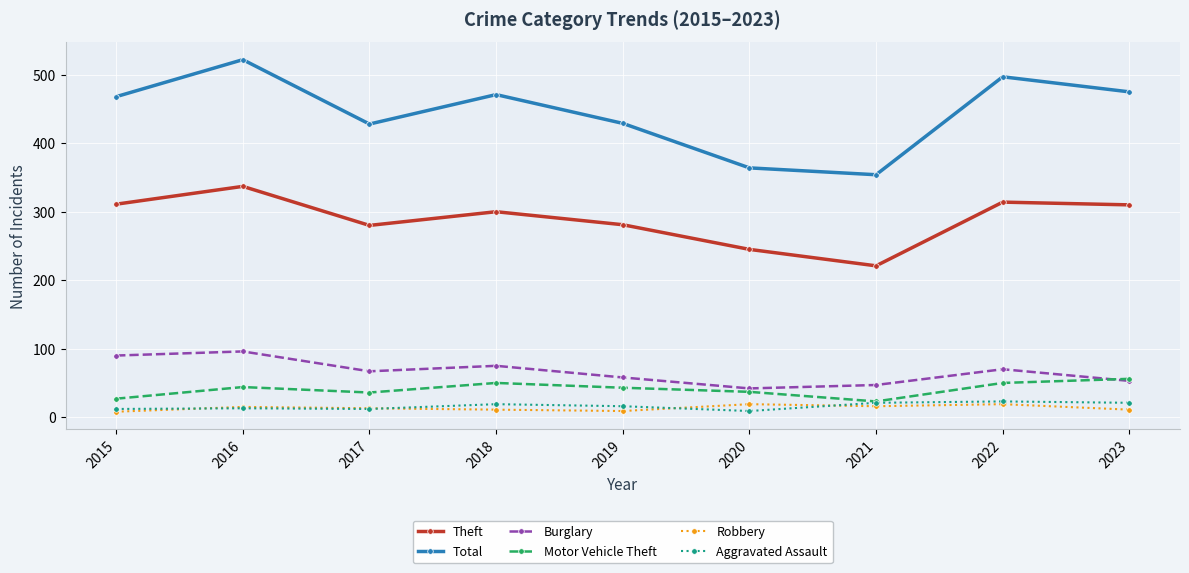

What is the sum of all Total values?

4008